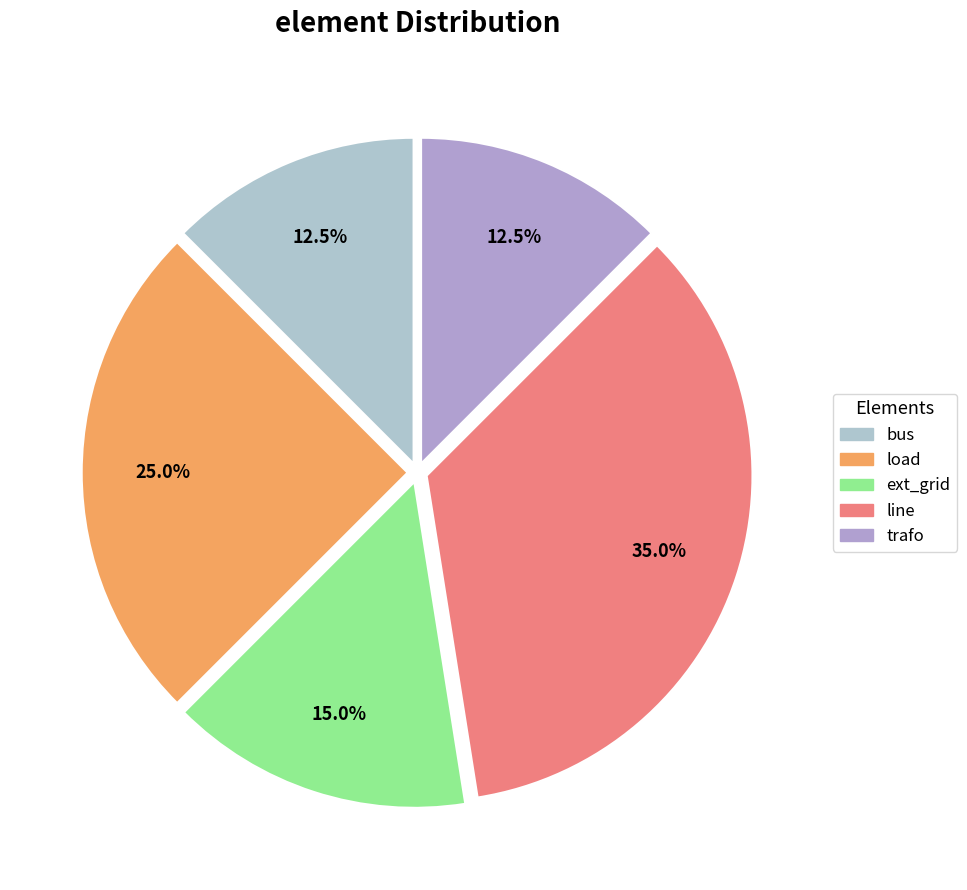

Is there any slice that represents more than half of the pie?

No